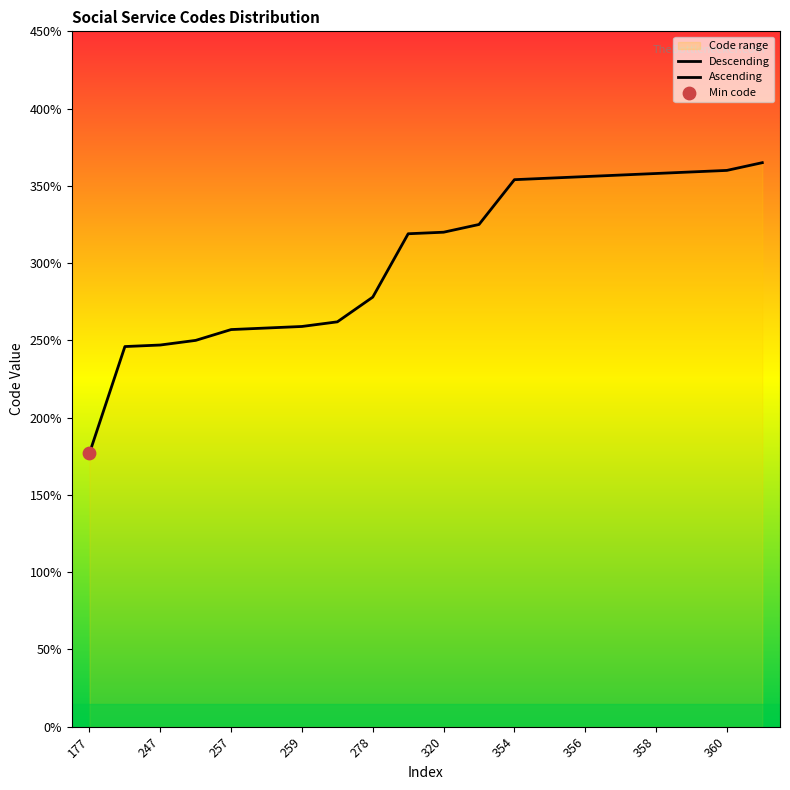

What is the change in value from 257 to 262?

+5